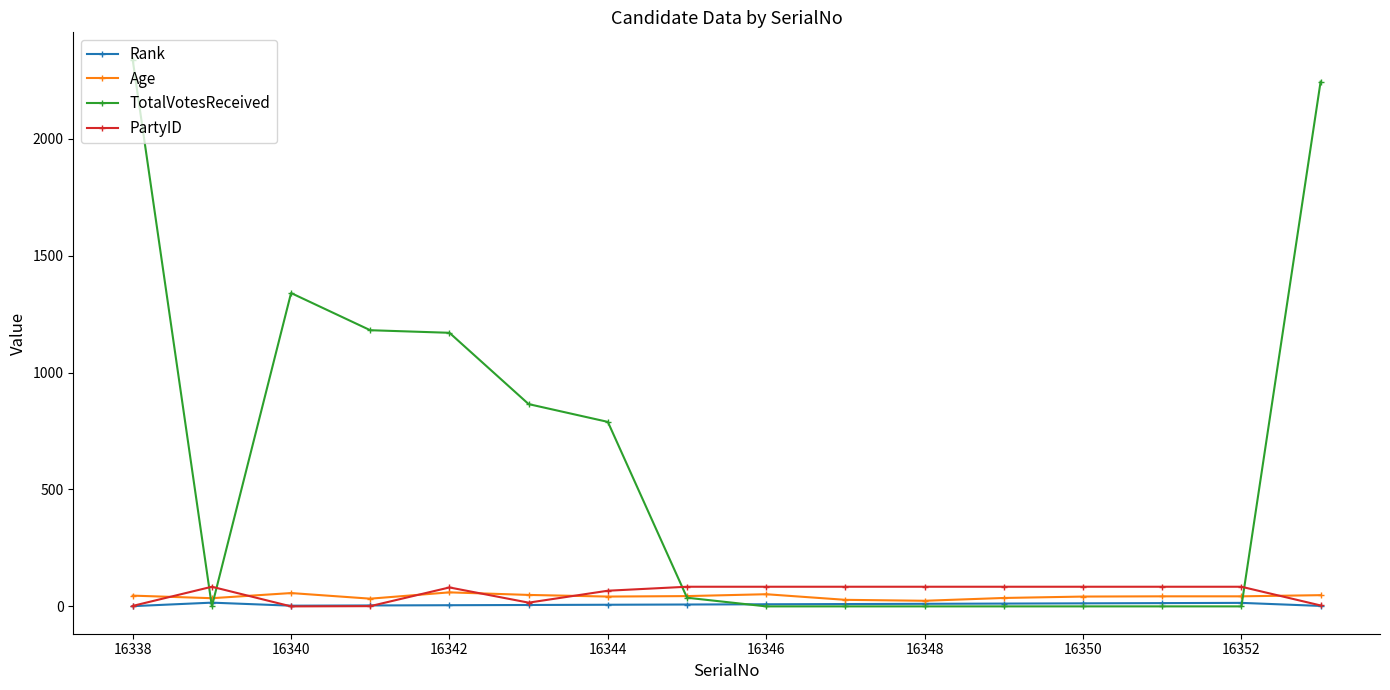

Which series has the widest spread of values?

TotalVotesReceived